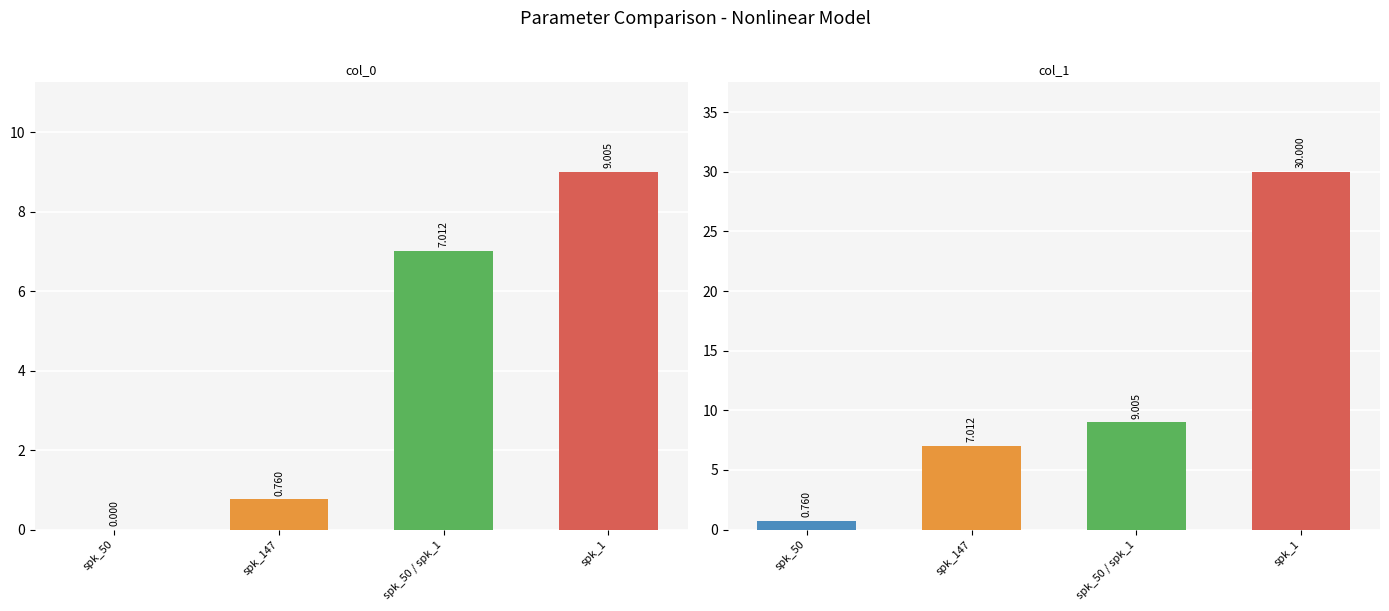

What is the label of the 3rd bar from the right?

spk_147